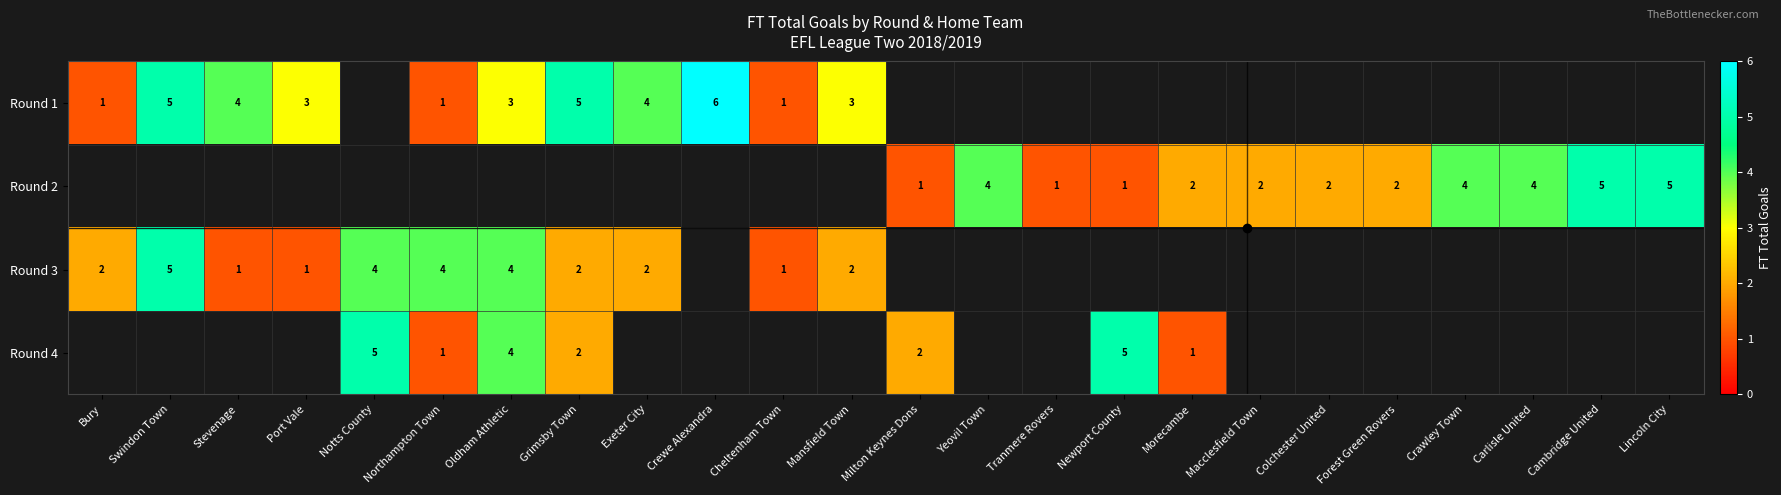

Count the number of data series in this chart.

4